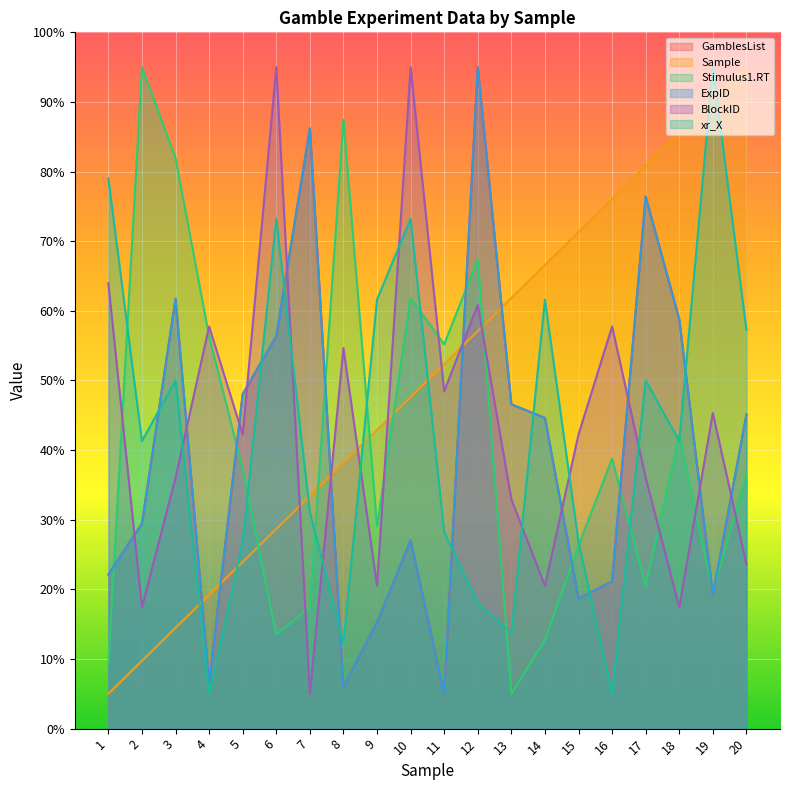

How many lines are shown in the chart?

6